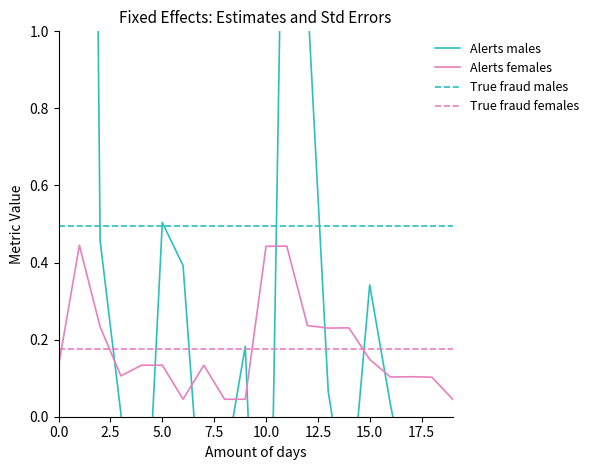

How many times do estimate (fixed effects) and std.error (fixed effects) cross each other?

9